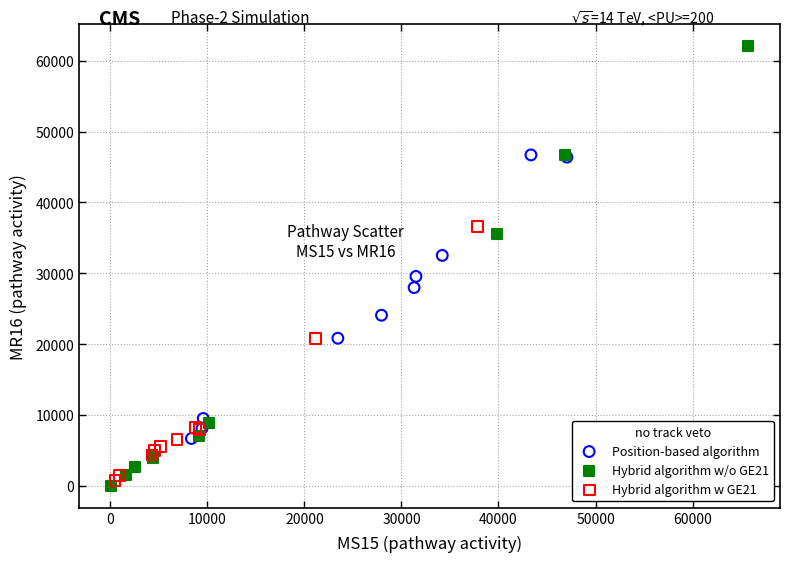

Which series reaches the maximum Y coordinate?

Hybrid algorithm w/o GE21